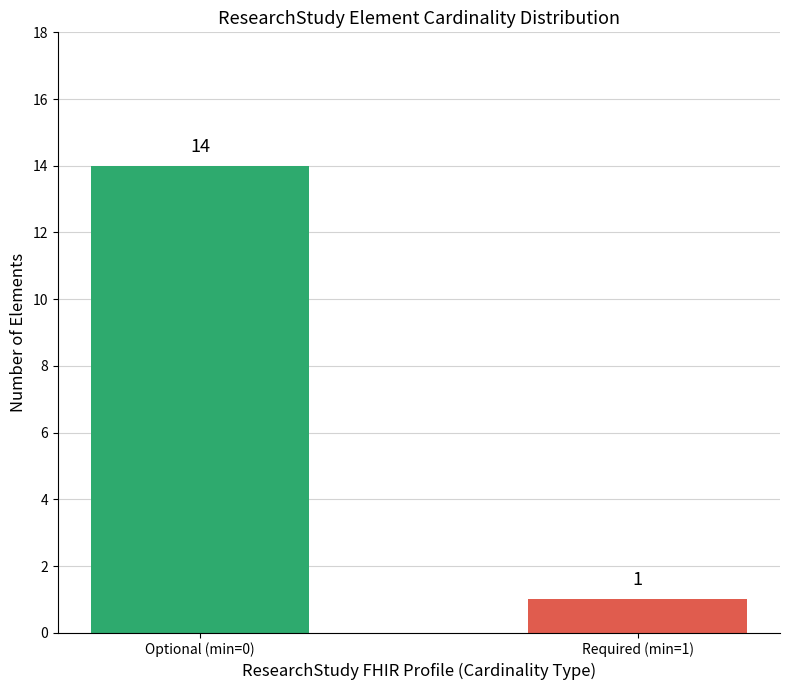

Reading left to right, transcribe all the data shown in this chart.

14	1